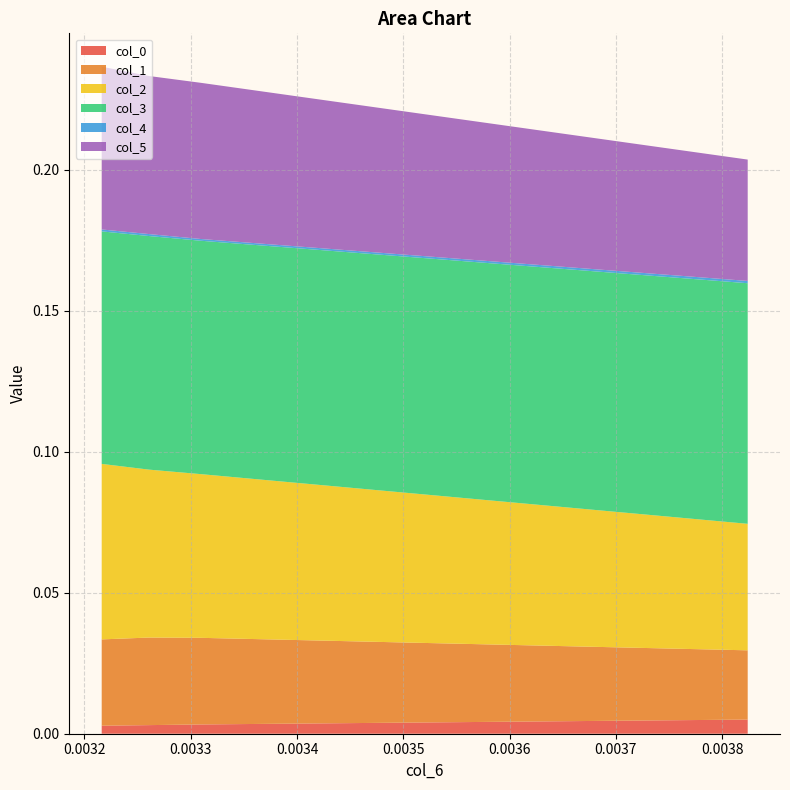

Reading left to right, what are all the values shown in this chart?

col_0: 0.0	0.0	0.0	0.0
col_1: 0.0	0.0	0.0	0.0
col_2: 0.0	0.1	0.1	0.1
col_3: 0.1	0.1	0.1	0.1
col_4: 0.0	0.0	0.0	0.0
col_5: 0.0	0.1	0.1	0.1